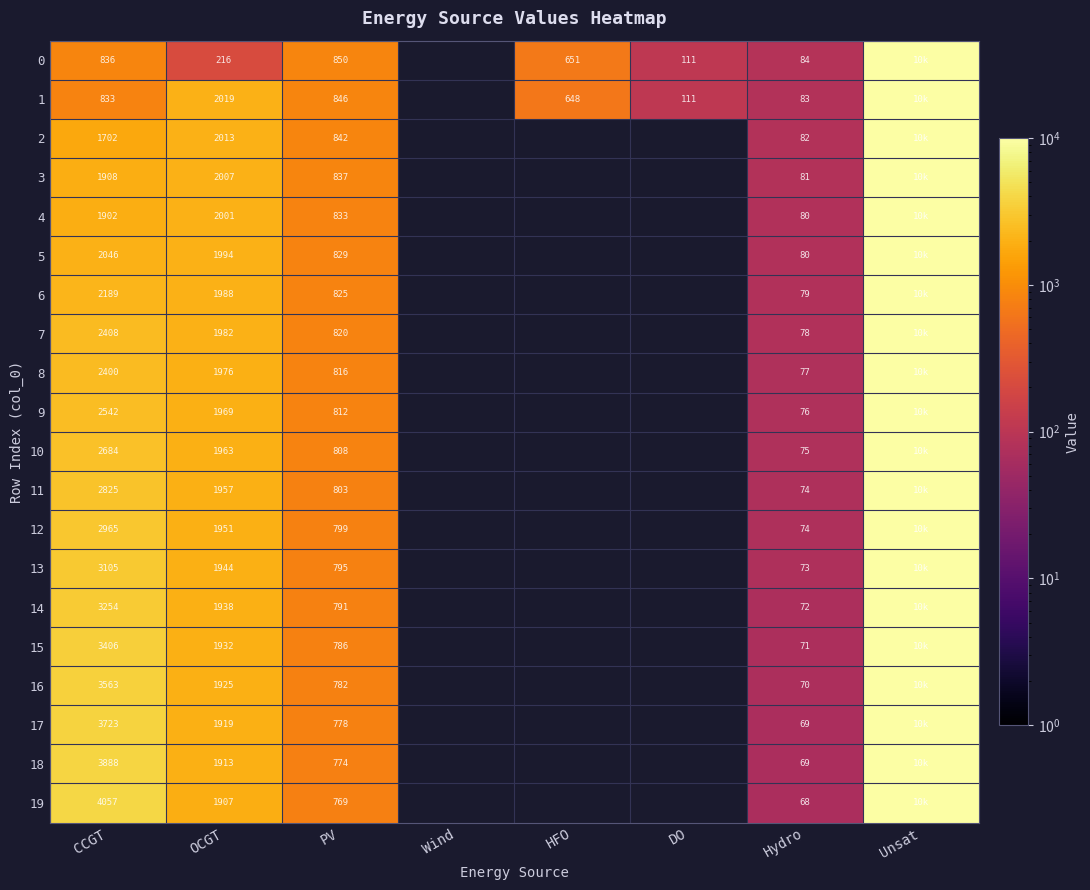

Is the value of 10 at PV greater than the value of 15 at PV?

Yes